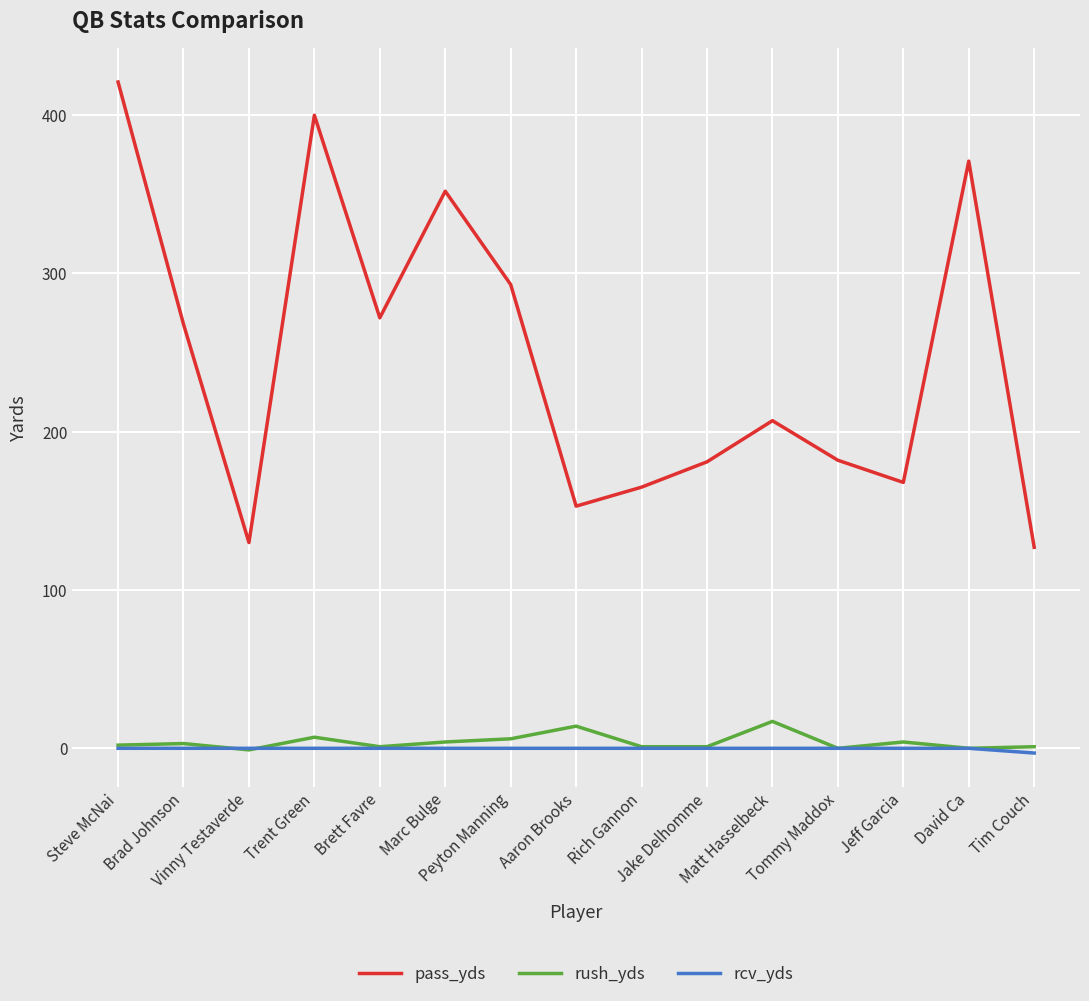

What is the maximum value shown in the chart?

421